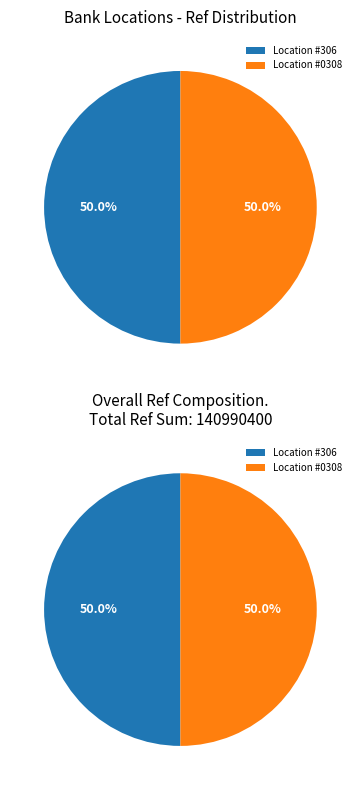

Which has a higher value, HABIB METROPOLITAN BANK - #0308 - UMERKO or HABIB METROPOLITAN BANK - #306 - UMERKOT?

HABIB METROPOLITAN BANK - #0308 - UMERKO